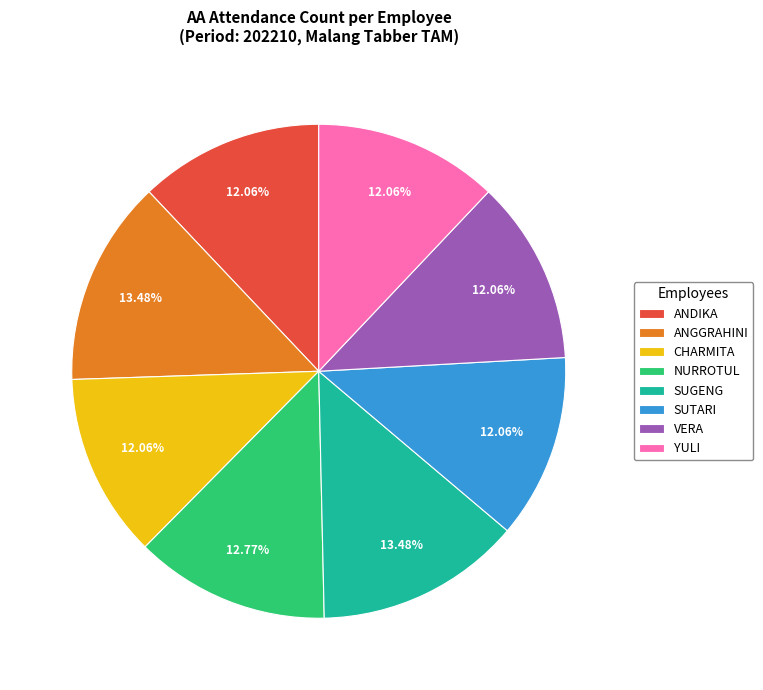

To the nearest percent, what is the difference between the largest and smallest slice percentages?

1%